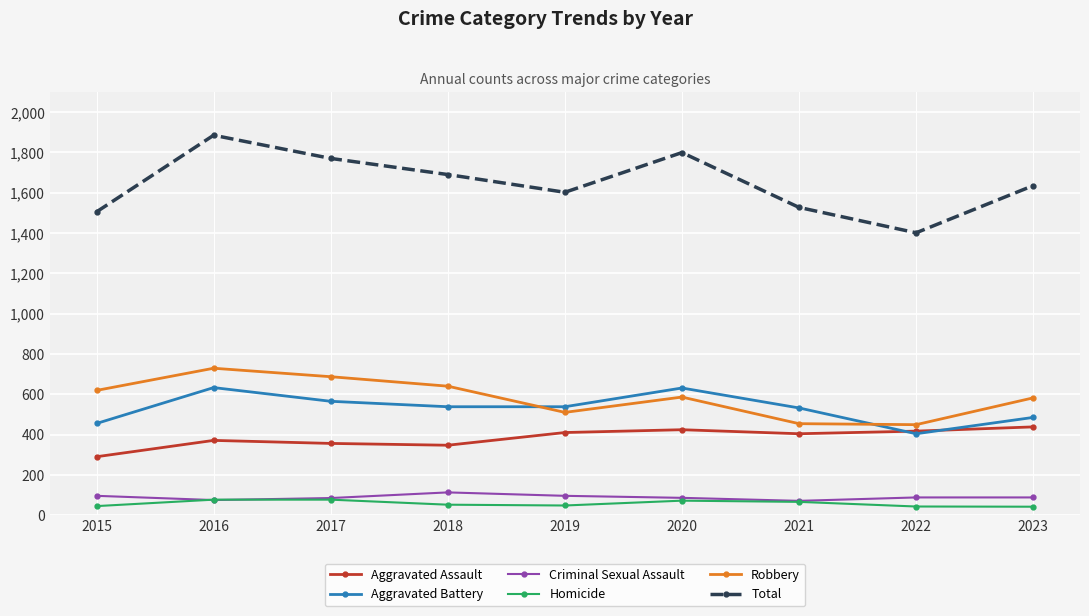

True or false: Aggravated Assault has a value of 404 at 2021.

True